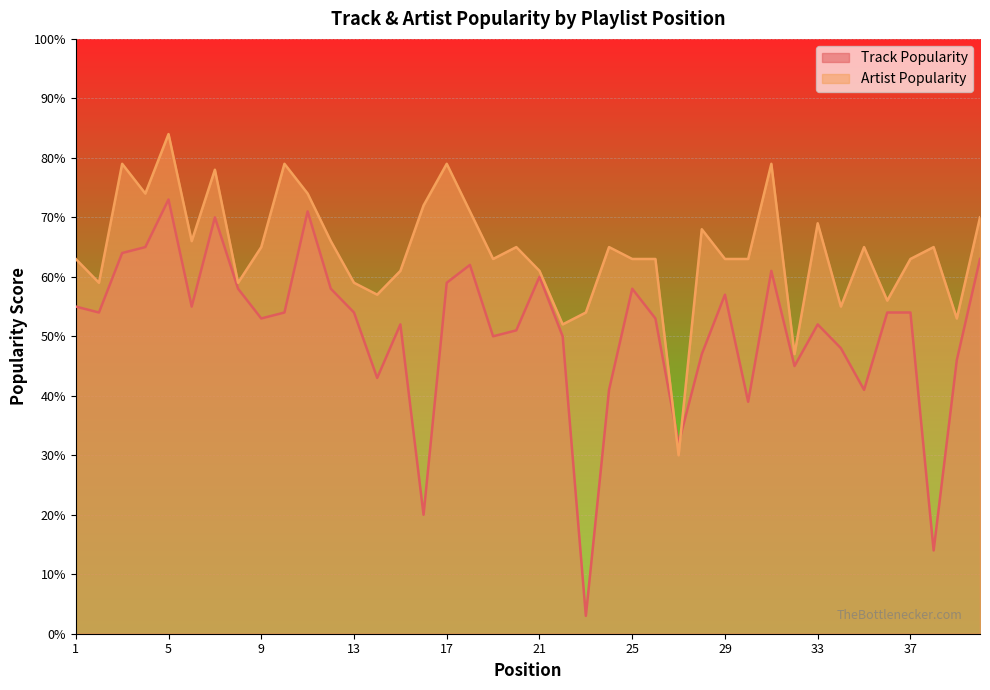

In Track Popularity, how many points are higher than both neighbors (excluding endpoints)?

10